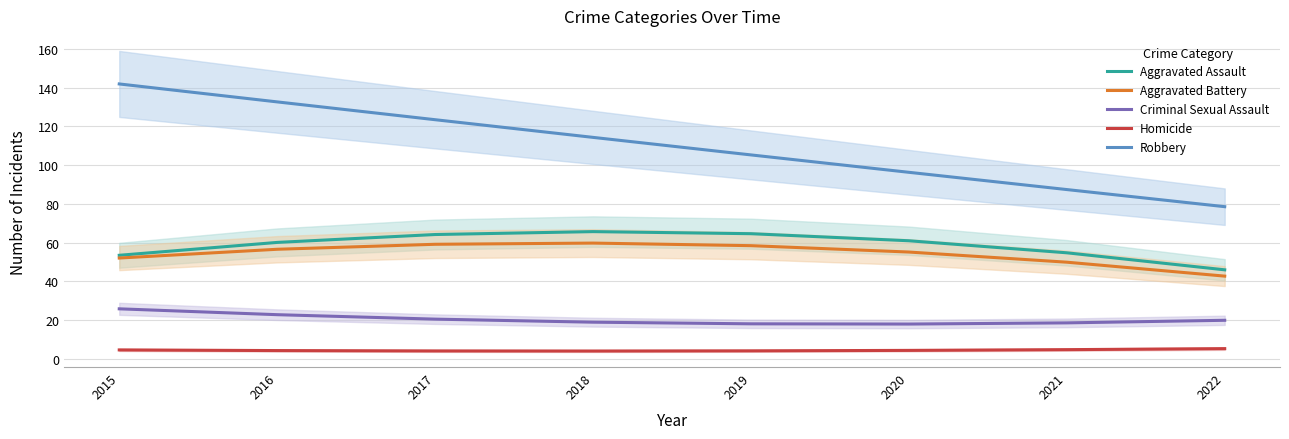

True or false: Aggravated Battery and Criminal Sexual Assault cross at least once.

False